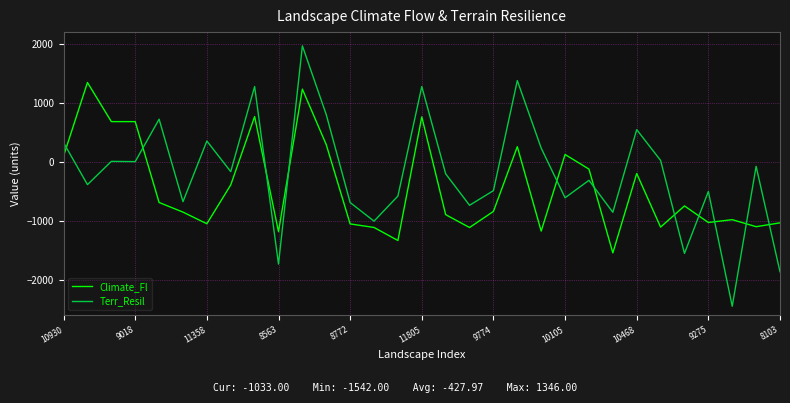

True or false: Terr_Resil and Climate_Fl intersect in this chart.

True